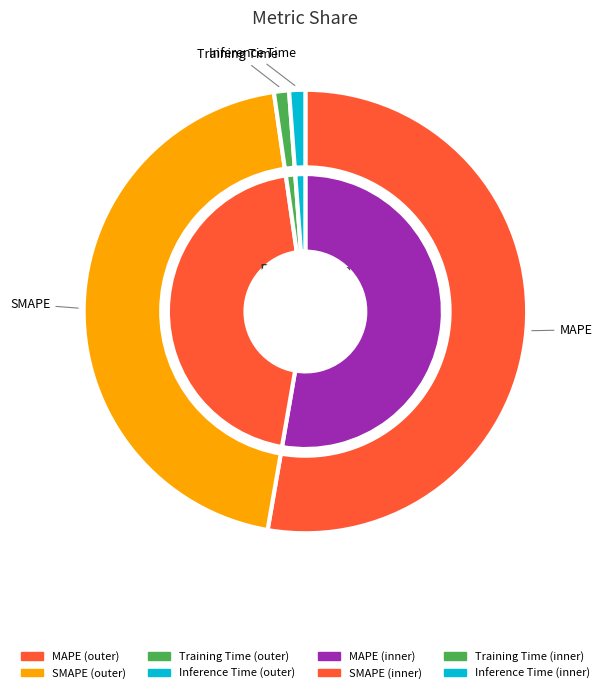

Does Training Time account for over 50% of the chart?

No